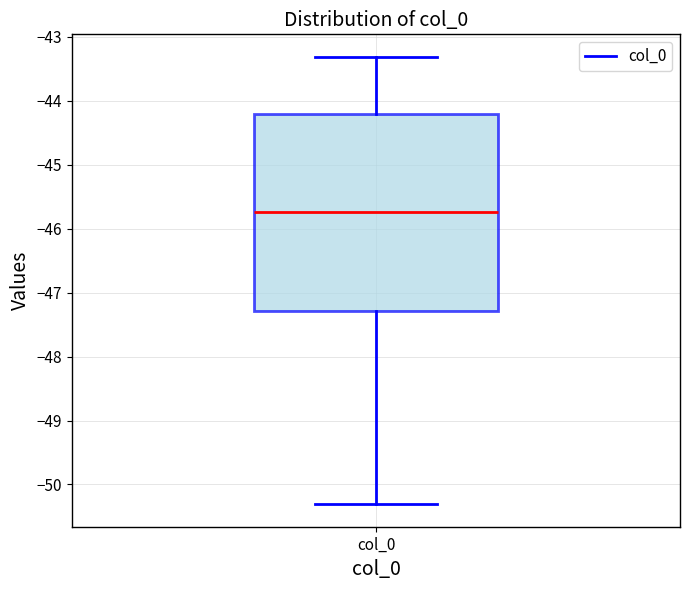

Read this box plot against the y-axis: the position of the median line, the range covered by the box, and the ends of both whiskers. The values are not printed on the chart, so give them approximately, as read against the axis.

median -45.7, box -47.3 to -44.2, whiskers -50.3 to -43.3